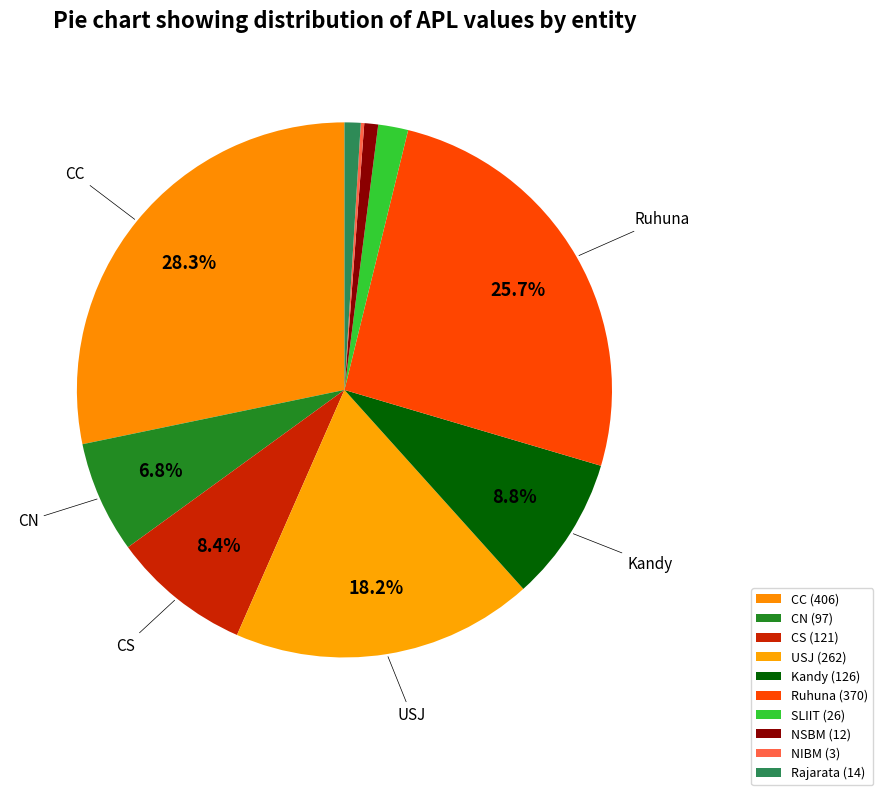

Is it true that CC is 19% of the pie?

False